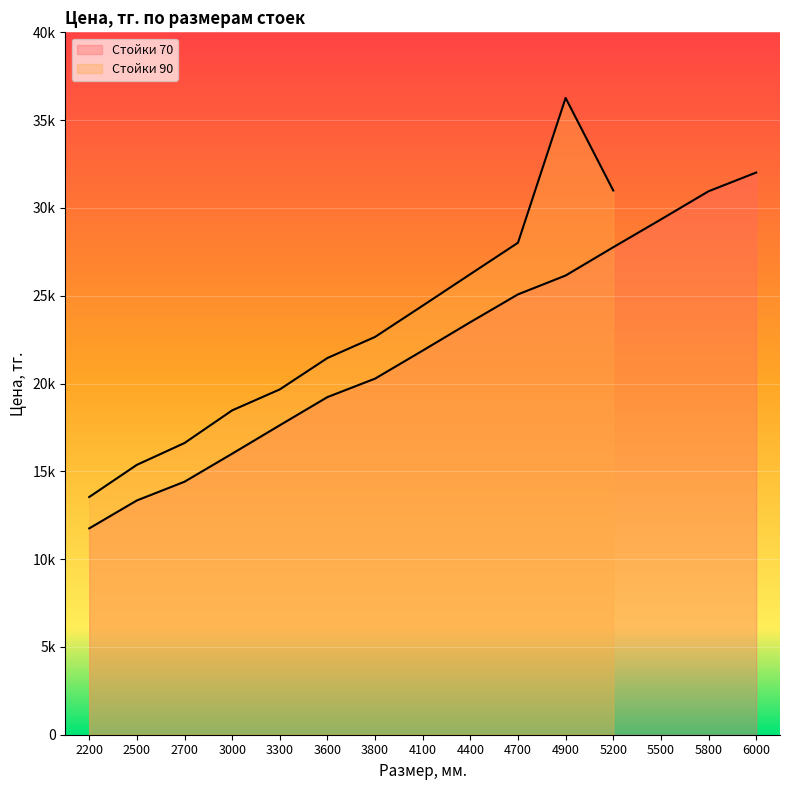

At which category does the chart reach its minimum across all series?

2200